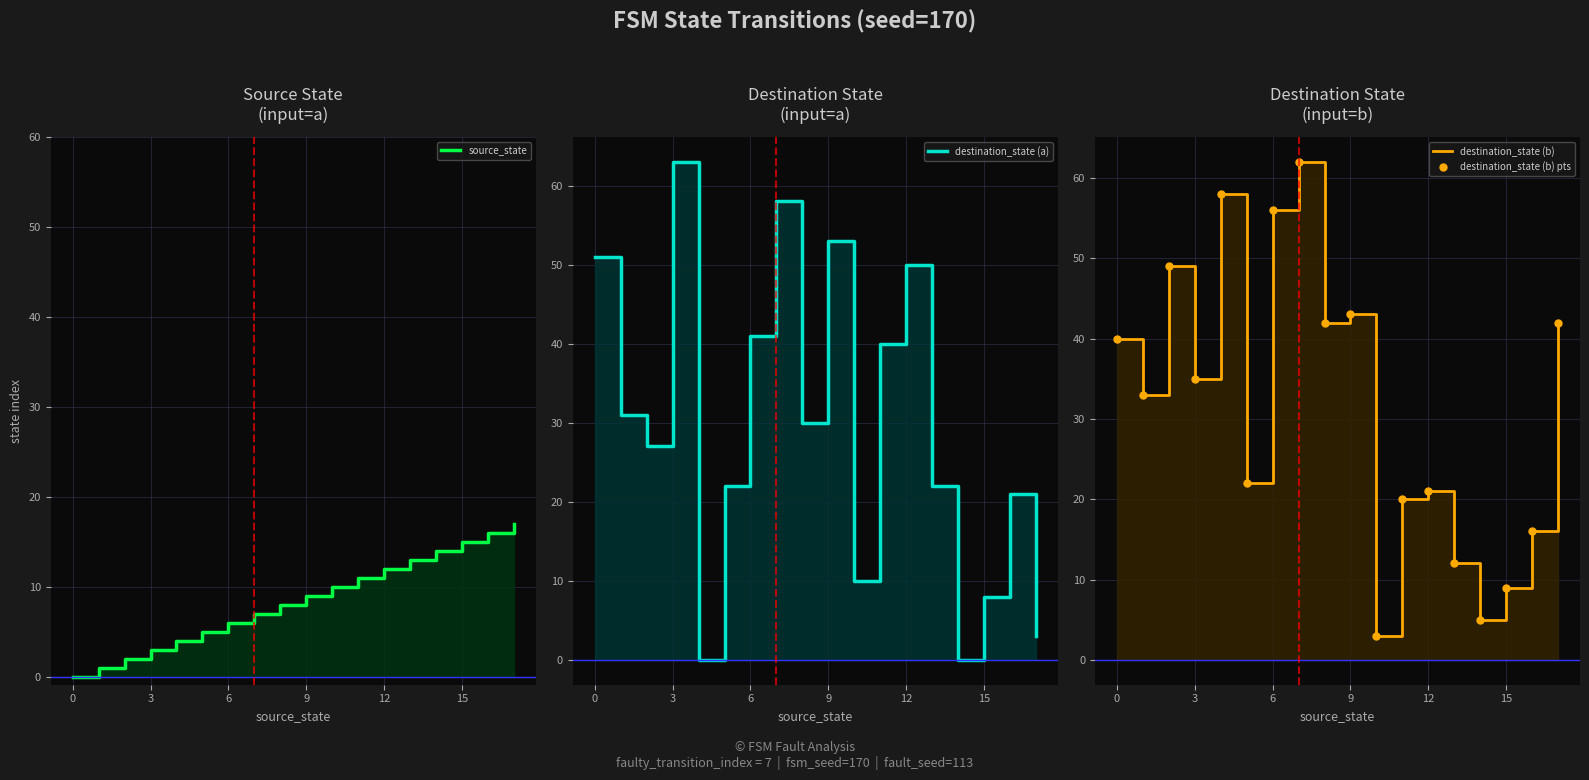

Reading left to right, extract all data points from this chart.

source_state: 0	1	2	3	4	5	6	7	8	9	10	11	12	13	14	15	16	17
destination_state (a): 51	31	27	63	0	22	41	58	30	53	10	40	50	22	0	8	21	3
destination_state (b): 40	33	49	35	58	22	56	62	42	43	3	20	21	12	5	9	16	42
destination_state (b) pts: 40	33	49	35	58	22	56	62	42	43	3	20	21	12	5	9	16	42